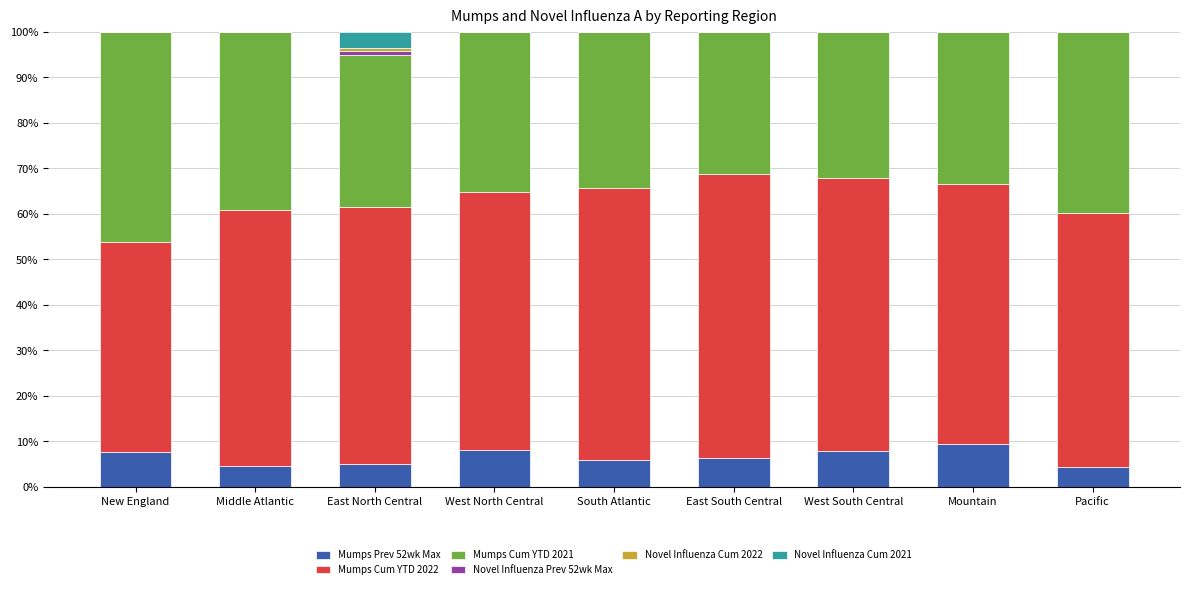

What is the total value across all series at South Atlantic?

100.0